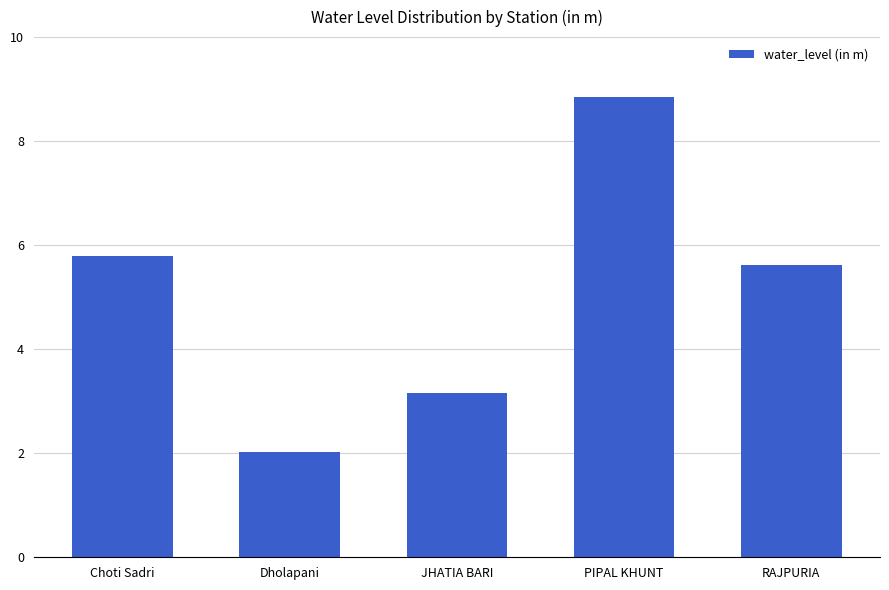

How many categories are shown in the chart?

5